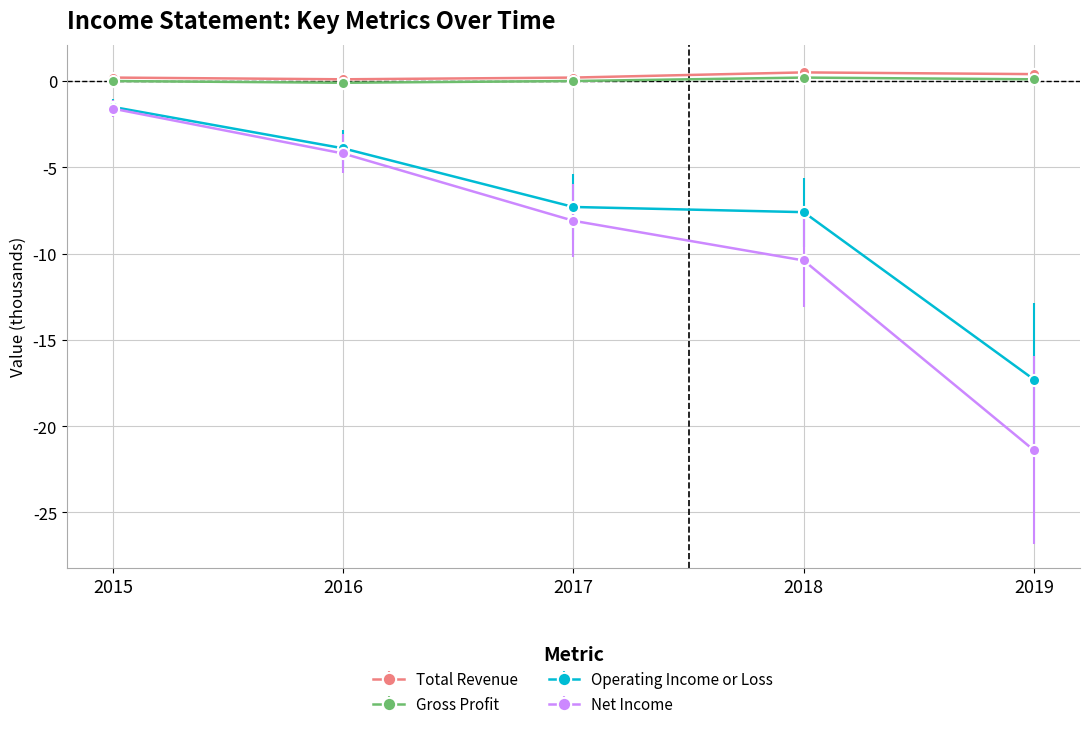

True or false: Total Revenue and Operating Income or Loss cross at least once.

False